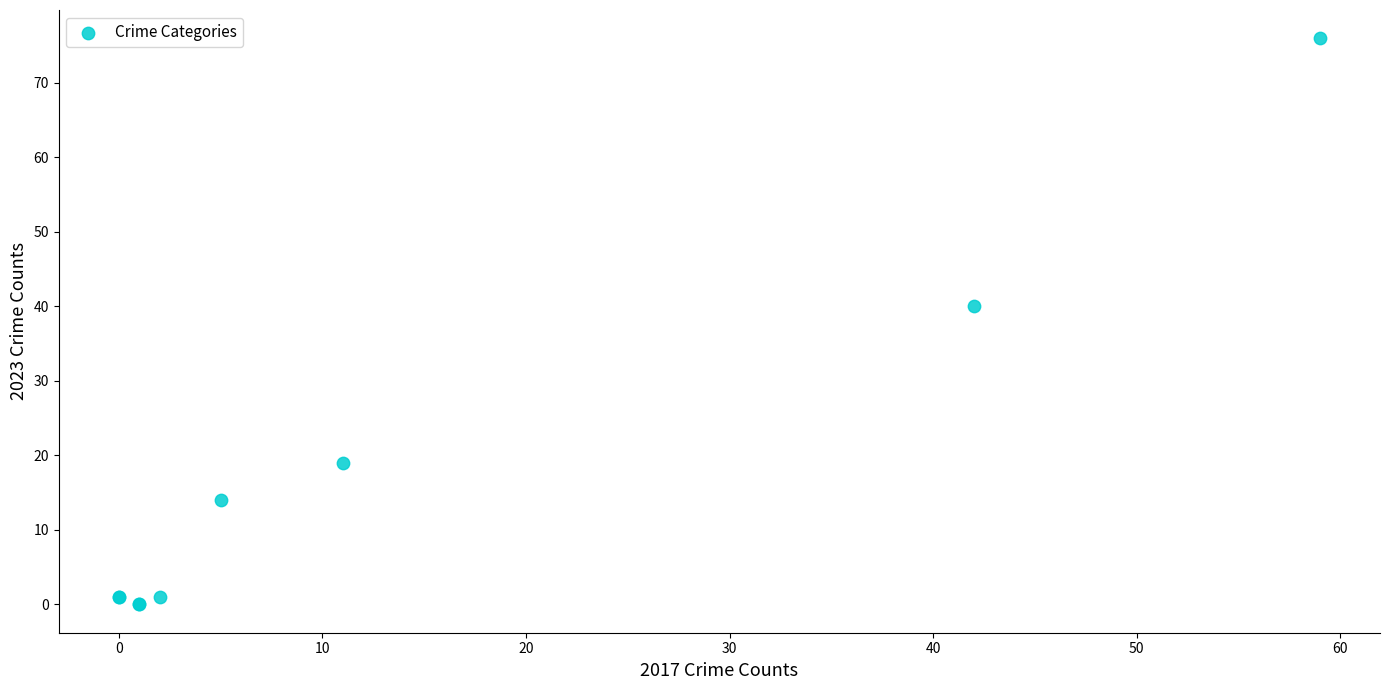

What Y value in the scatter plot is closest to 38?

40